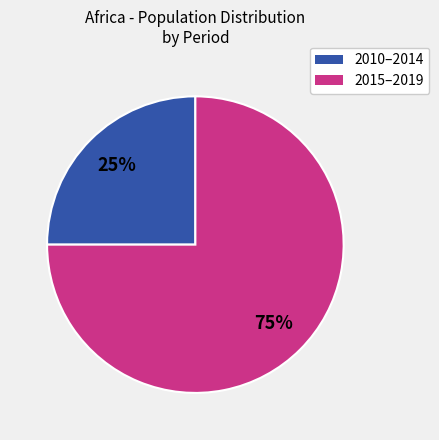

To the nearest percent, what is the difference between the largest and smallest slice percentages?

50%